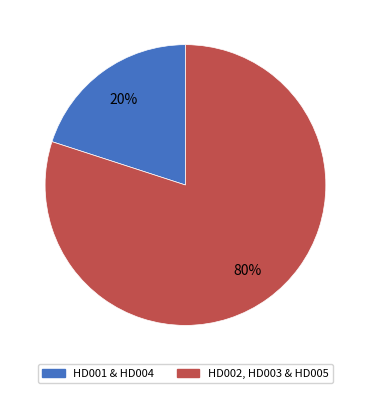

Rank the categories by value from lowest to highest.

HD001 & HD004, HD002, HD003 & HD005